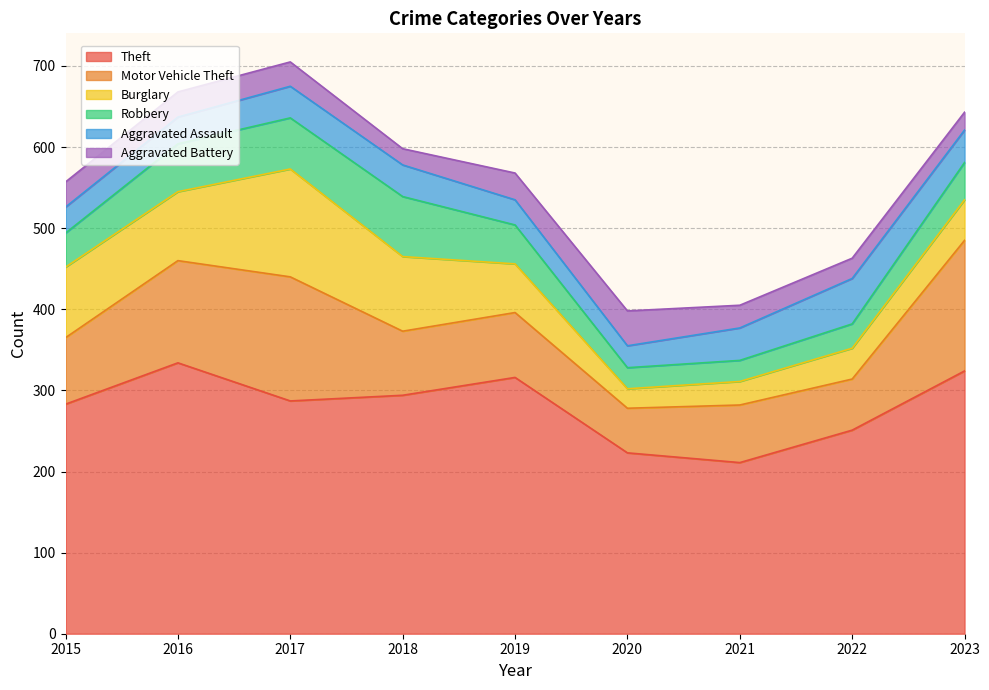

How many values in the Burglary series are below 60?

4